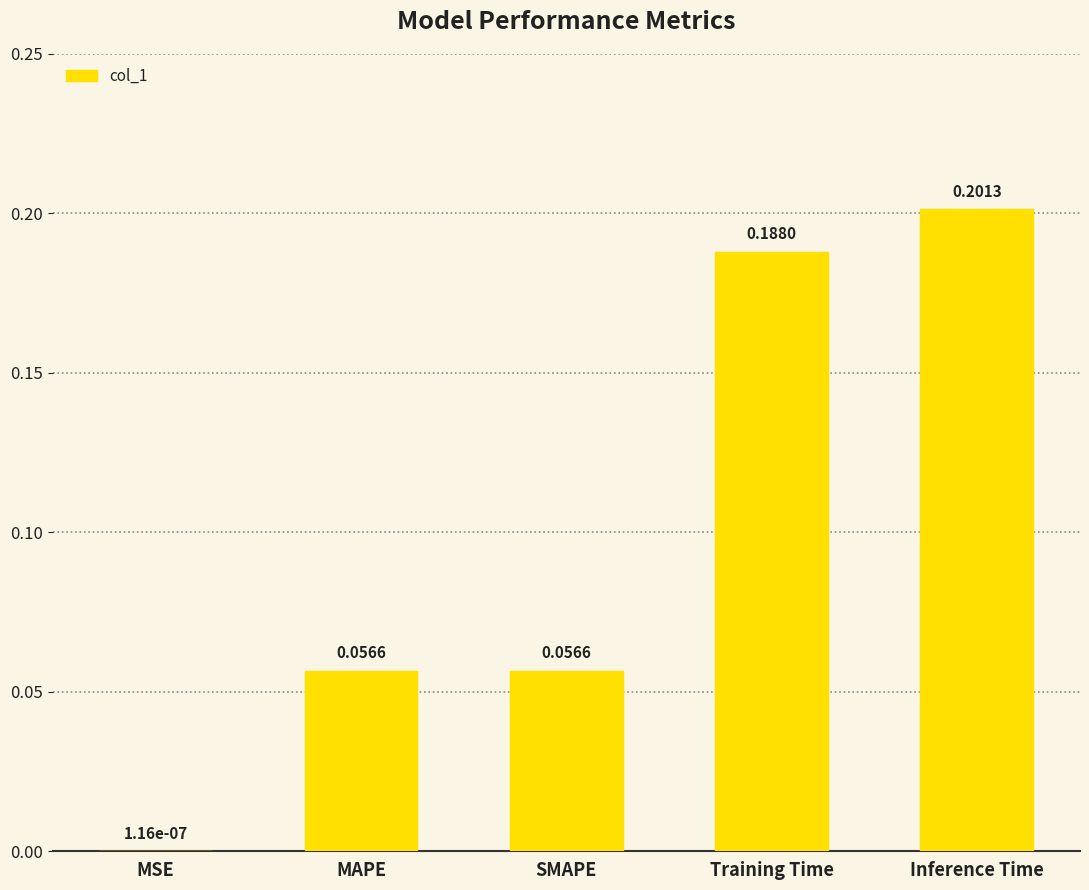

What is the sum of all values?

0.5